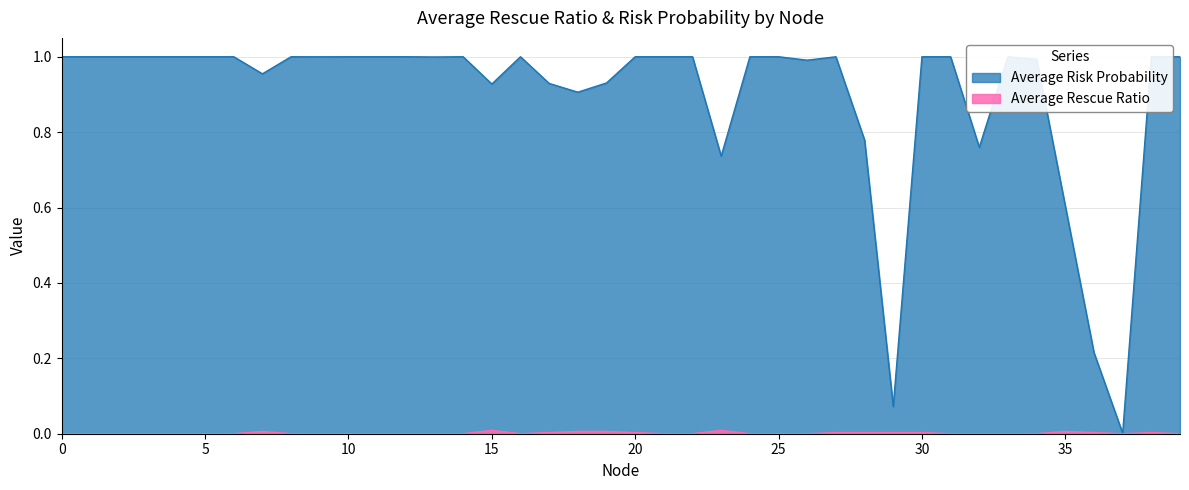

Where is the first local maximum for Average Rescue Ratio?

7